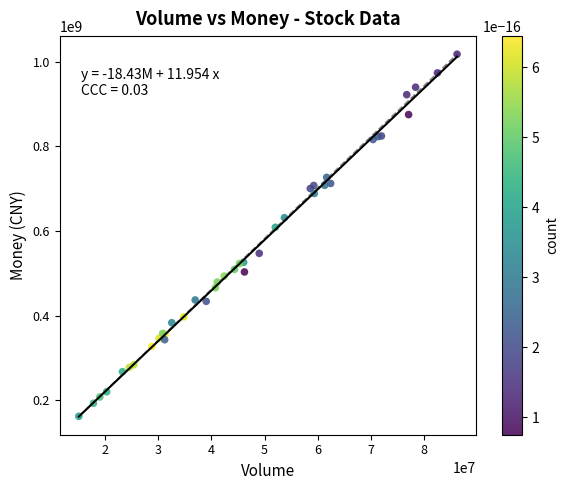

What Y value in the scatter plot is closest to 590246049?

609108771